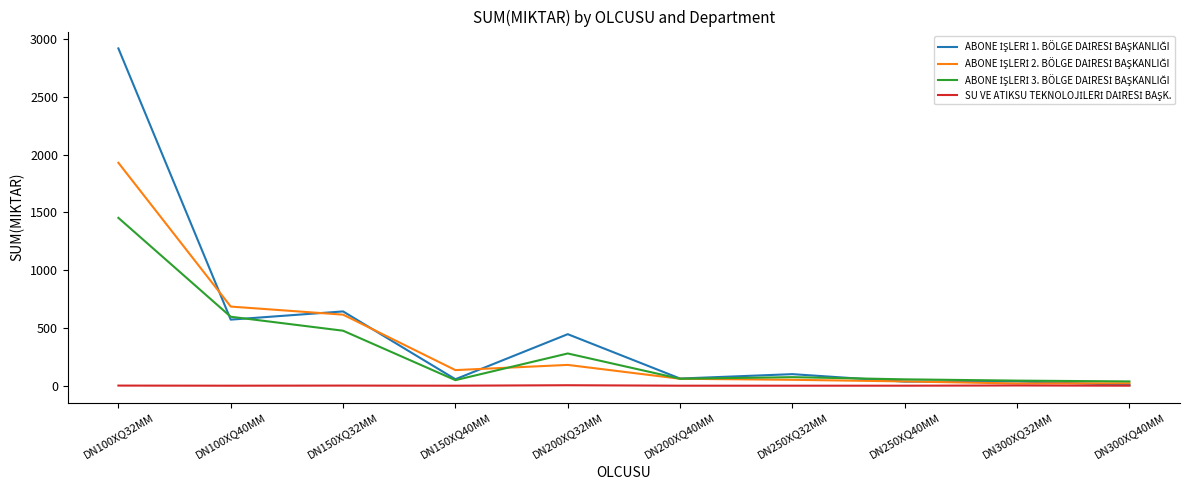

At which category is the sum across all series the highest?

DN100XQ32MM